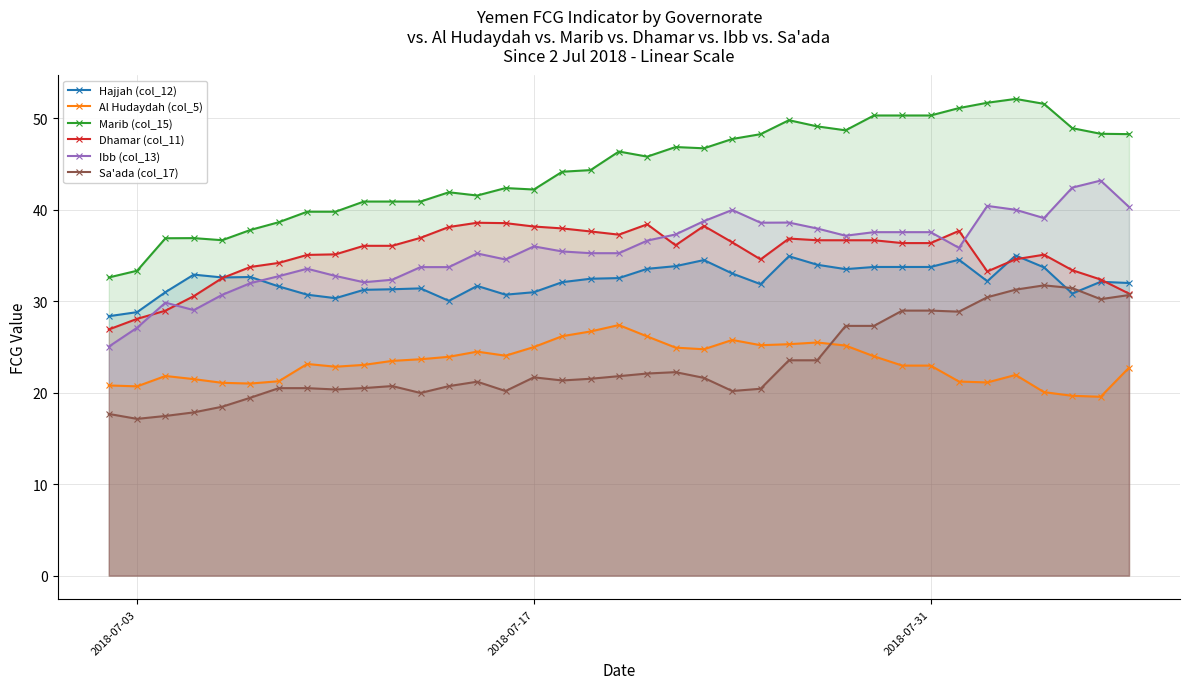

Which series has the largest range (max minus min)?

Marib (col_15)